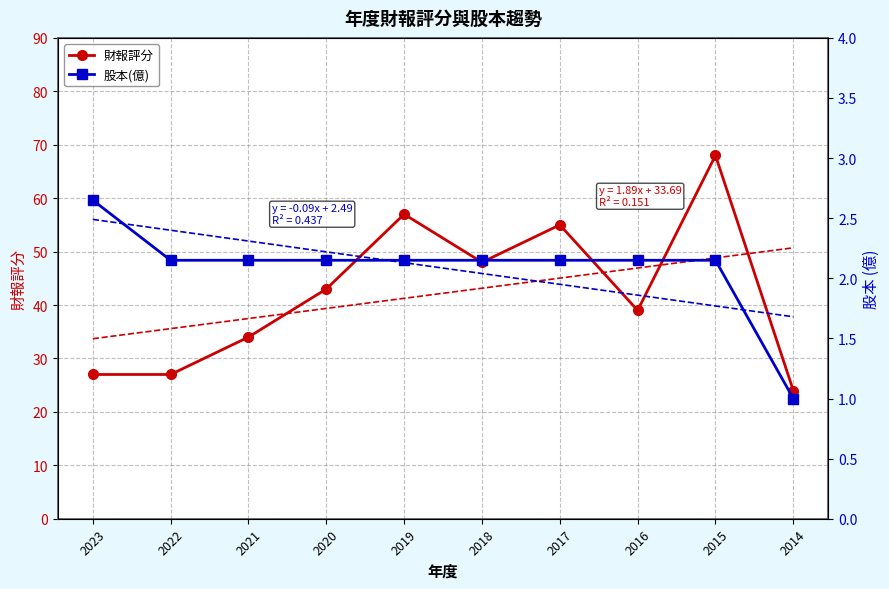

List the series in order of their overall mean, lowest first.

股本(億), 財報評分